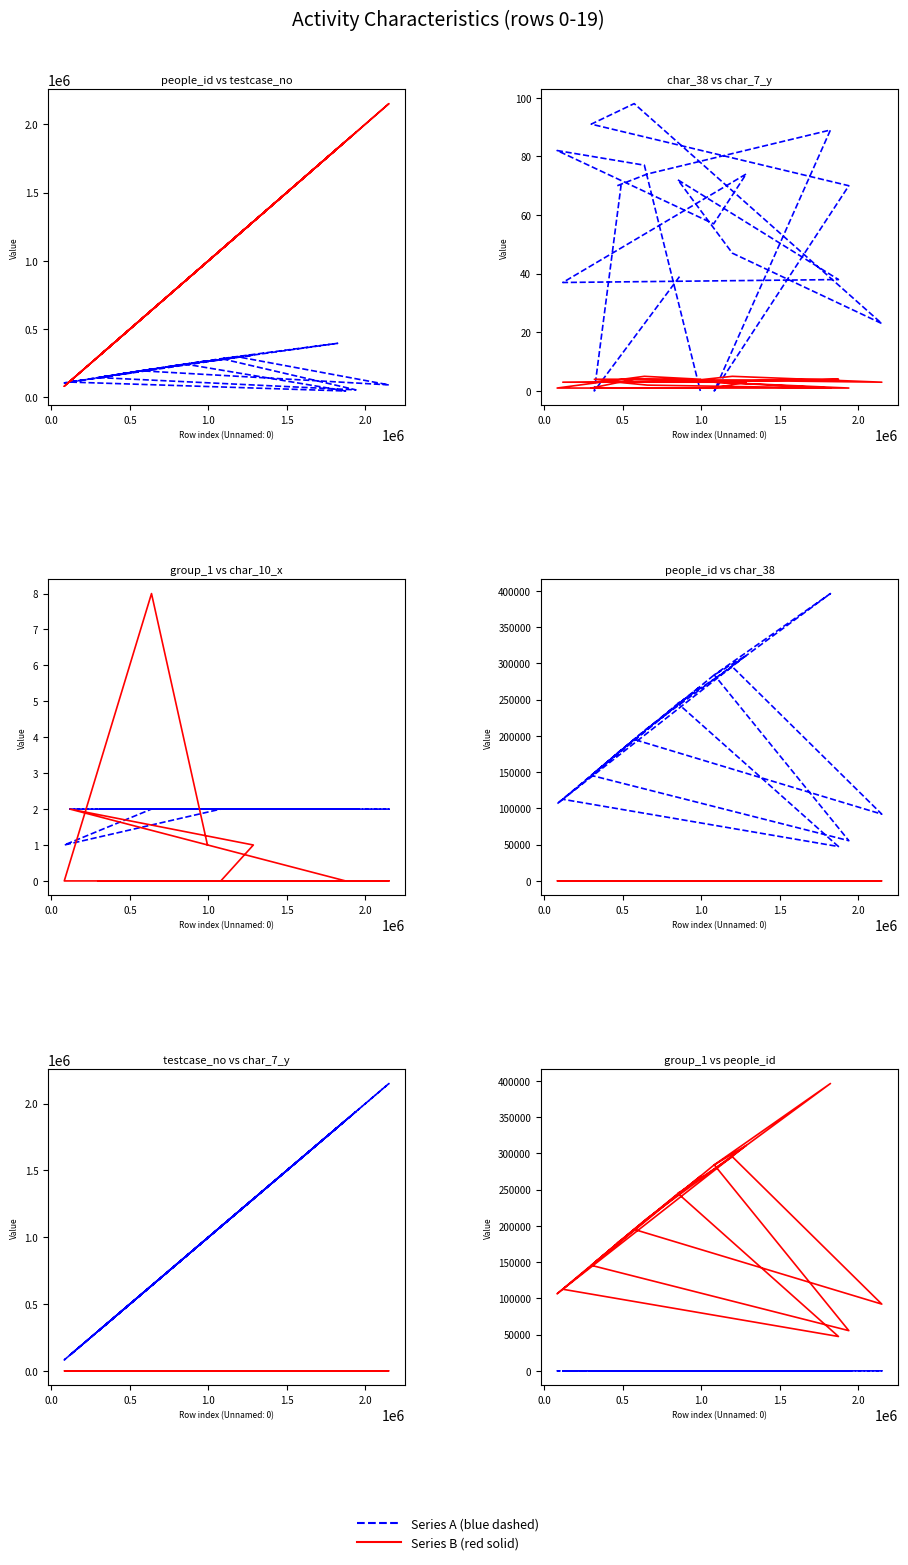

What is the value of the char_7_y point at the 4th from the left?

3